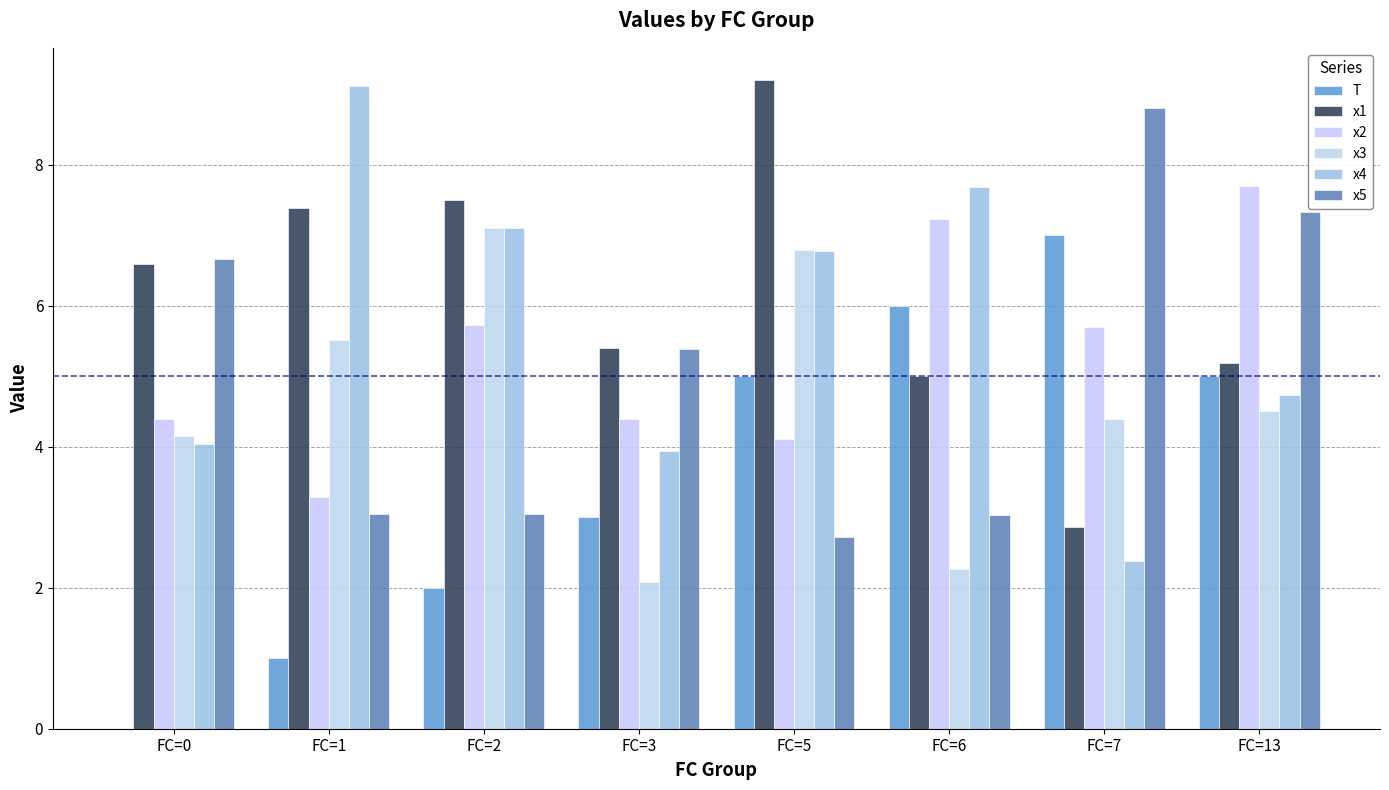

Is it true that x3 equals 1.5 at FC=7?

False